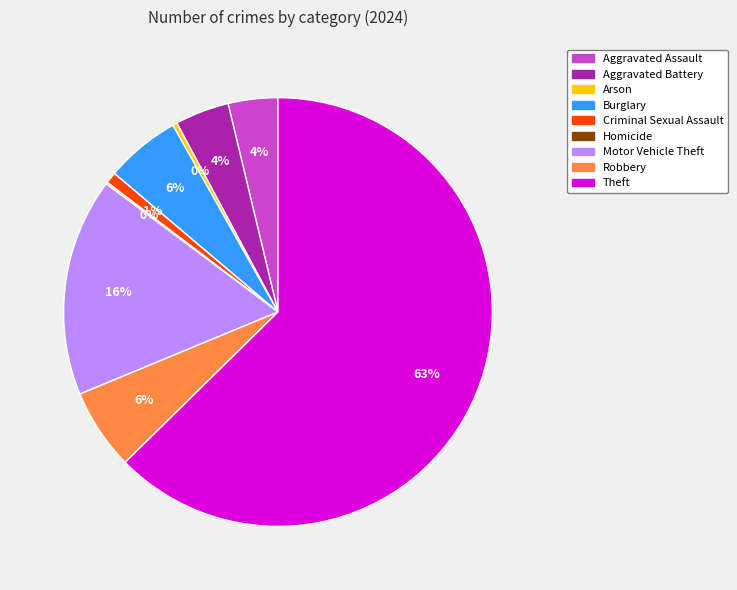

Does Theft account for over 50% of the chart?

Yes